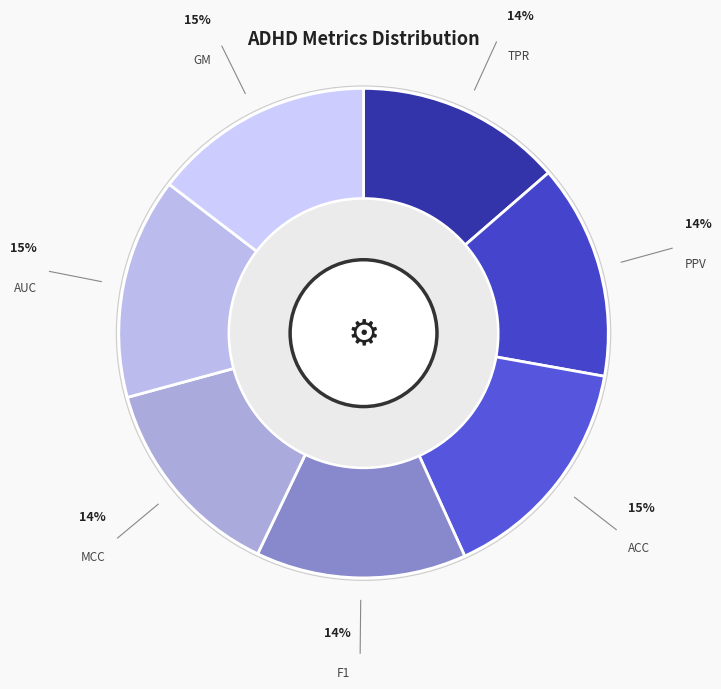

Count the number of slices in the pie.

7